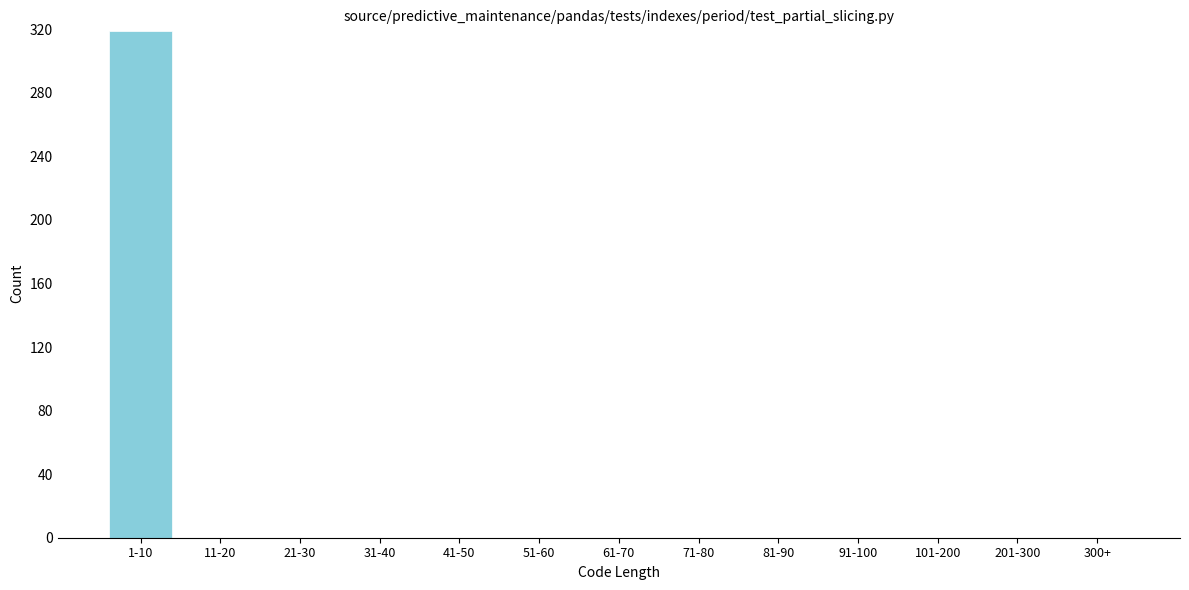

Reading left to right, what are all the values shown in this chart?

1-10=319	11-20=0	21-30=0	31-40=0	41-50=0	51-60=0	61-70=0	71-80=0	81-90=0	91-100=0	101-200=0	201-300=0	300+=0